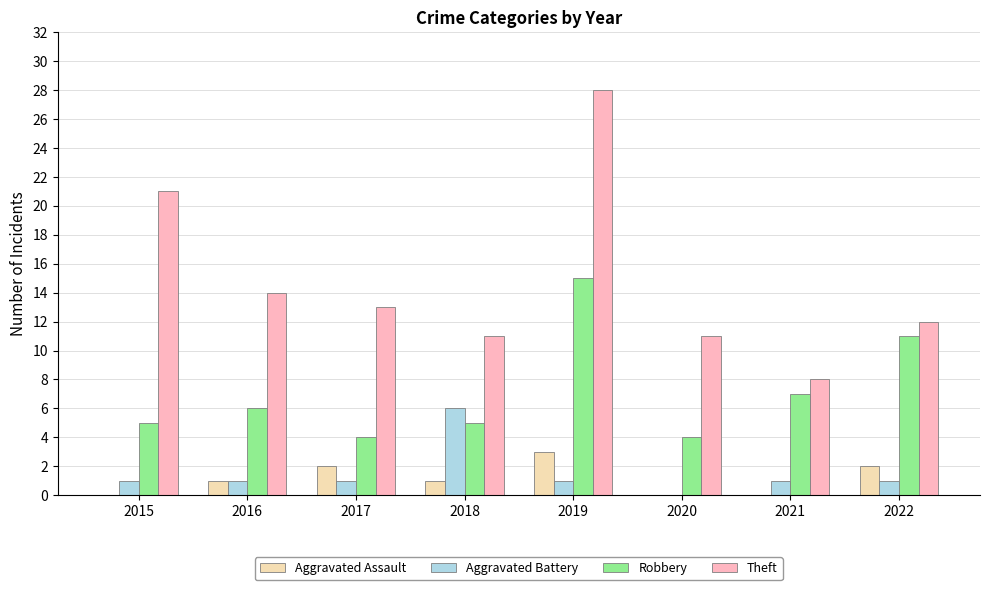

Is it true that Aggravated Assault equals -2 at 2015?

False